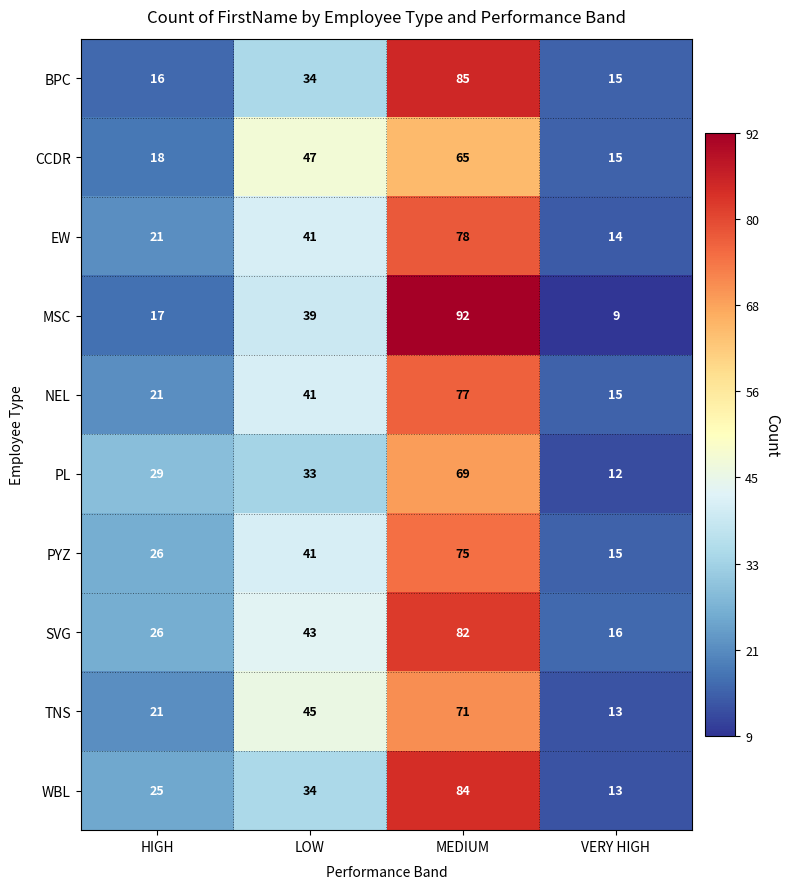

What is the sum of the MSC values at HIGH and LOW?

56